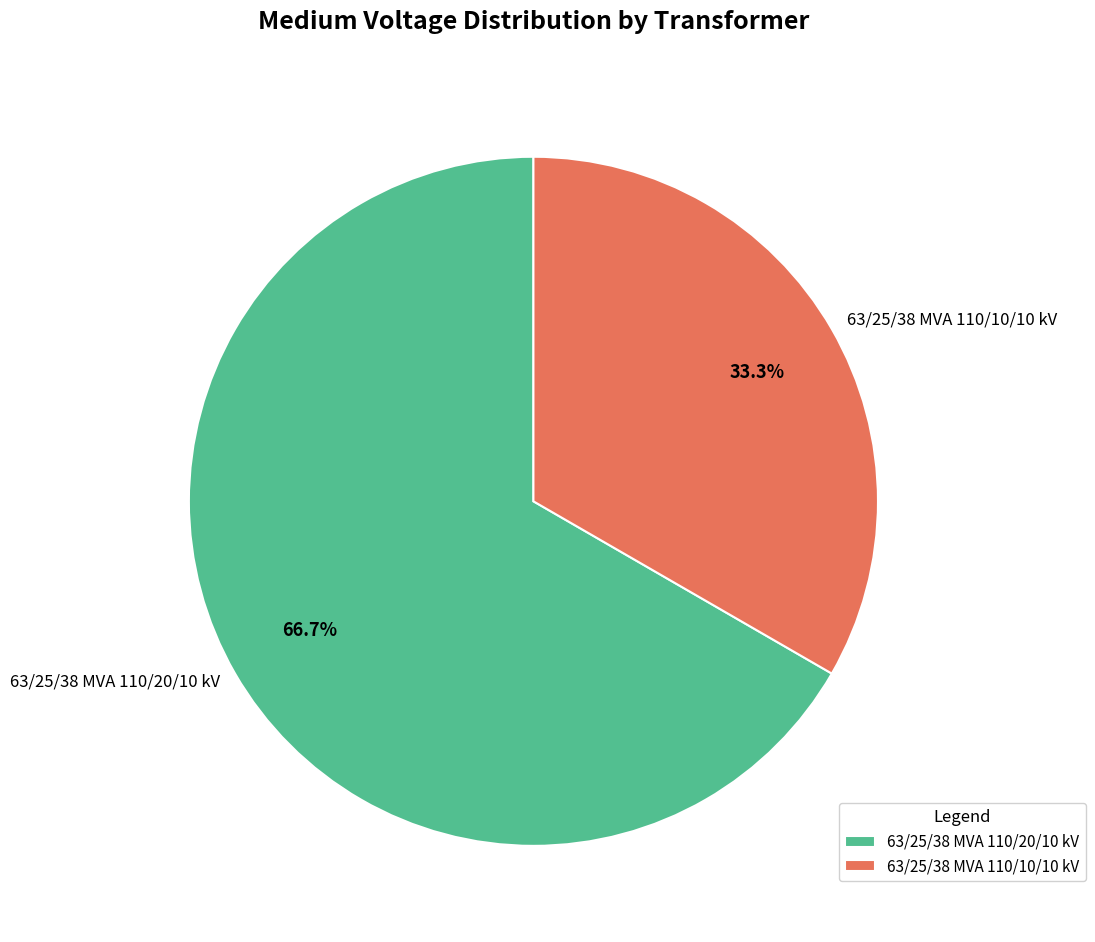

To the nearest percent, what is the difference between the 63/25/38 MVA 110/10/10 kV and 63/25/38 MVA 110/20/10 kV slice percentages?

33%